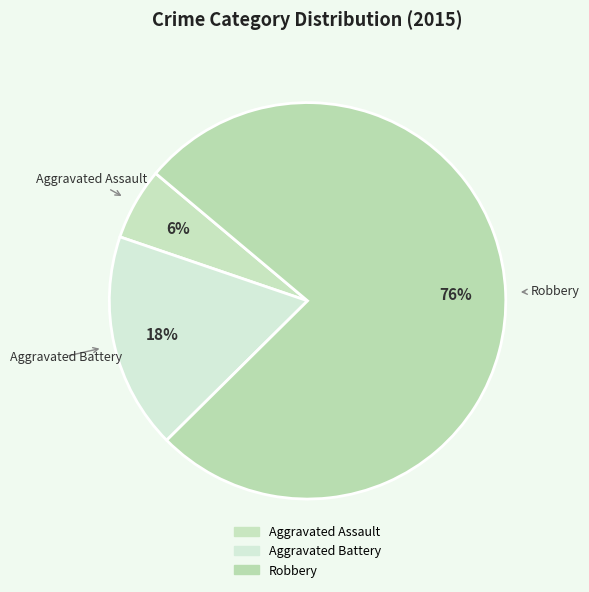

To the nearest percent, what is the combined percentage of Robbery and Aggravated Battery?

94%